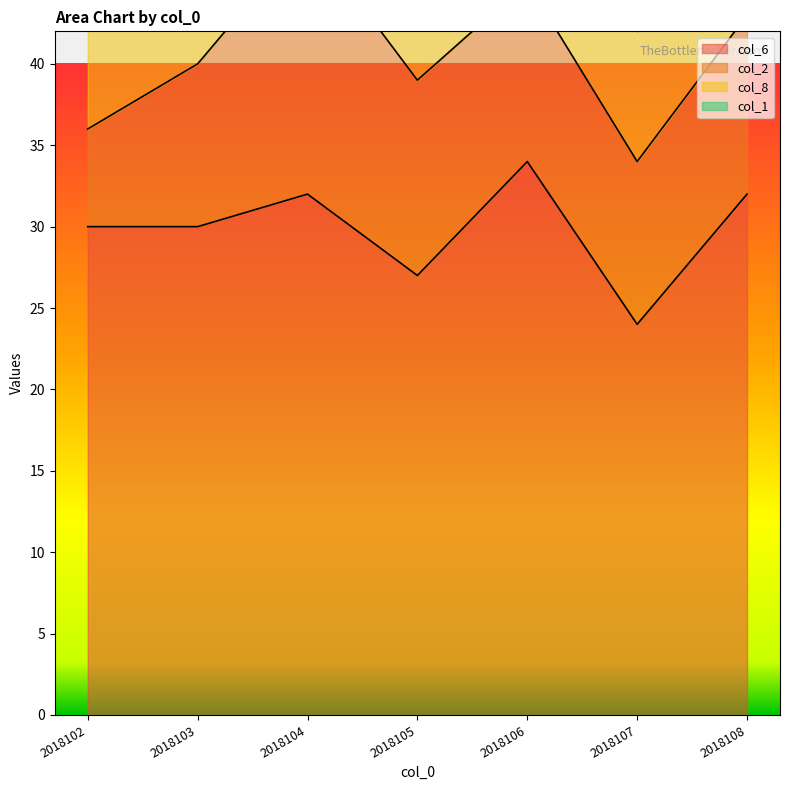

What is the spread (max minus min) of values at 2018105?

21